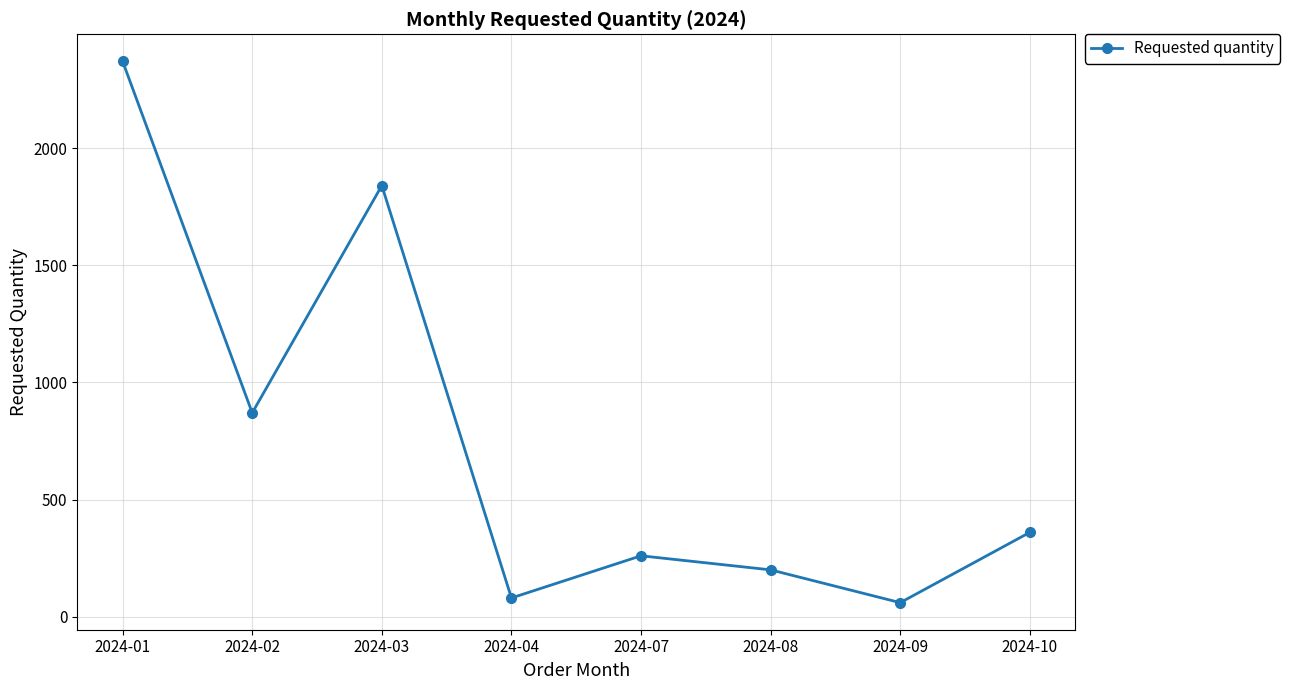

Count the number of data series in this chart.

1